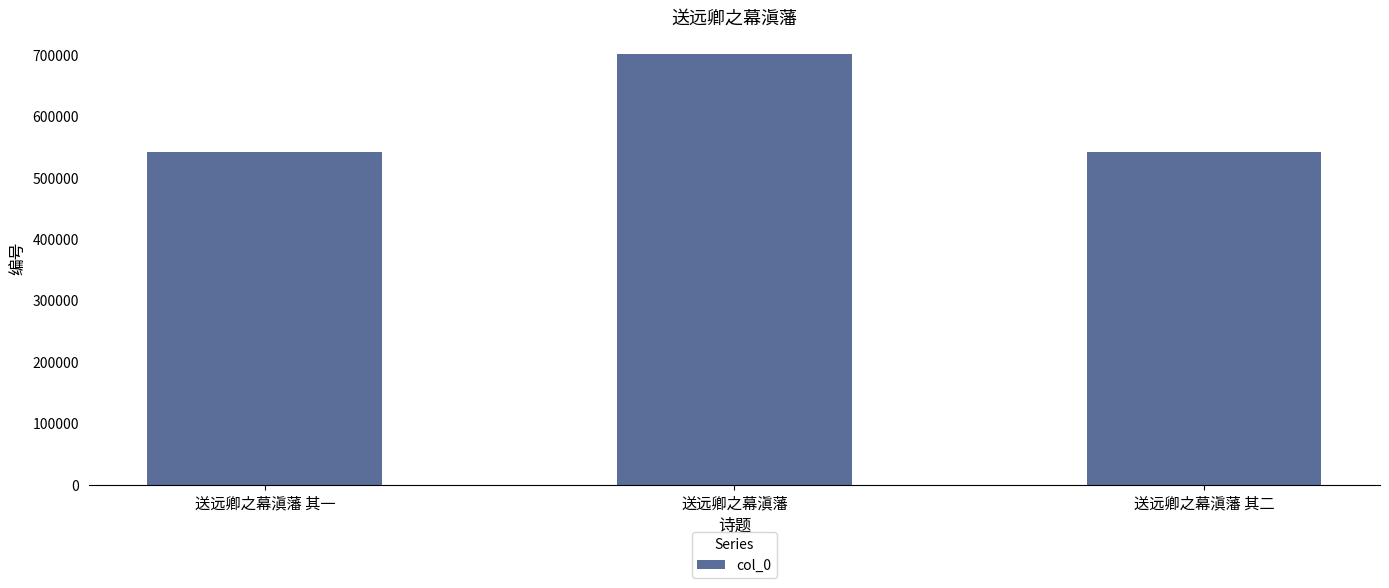

Between 送远卿之幕滇藩 其一 and 送远卿之幕滇藩, which is larger?

送远卿之幕滇藩